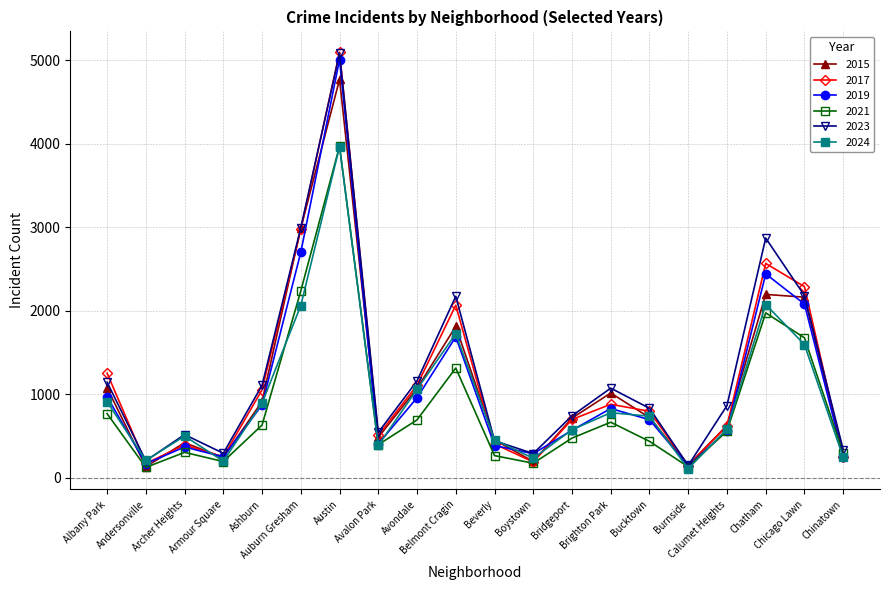

At how many categories does at least one series exceed 1438?

5